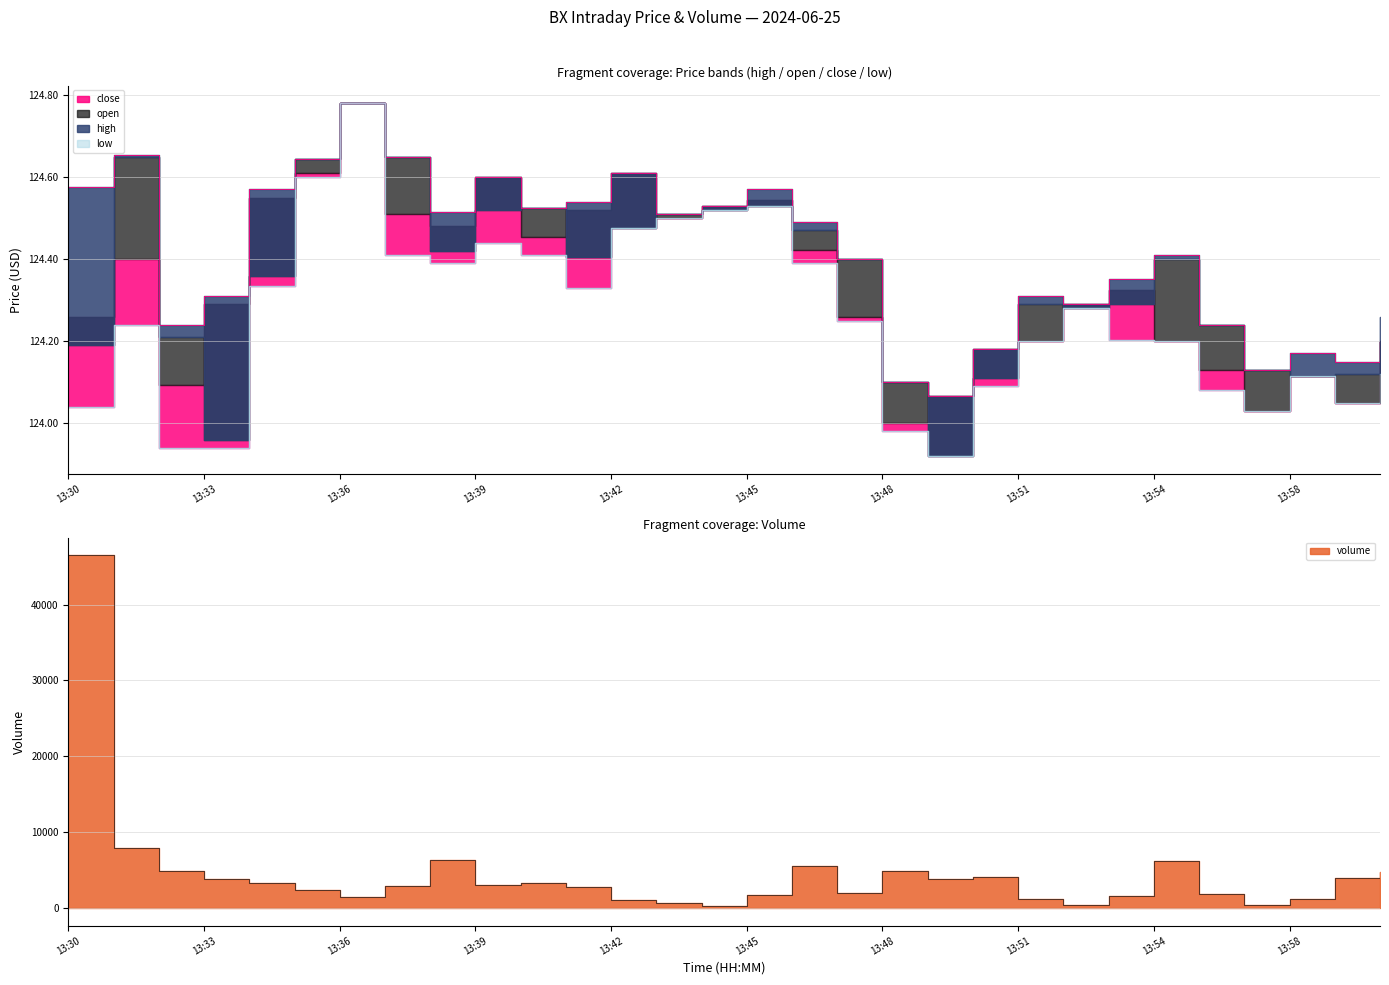

What is the label of the 30th point from the left?

14:00